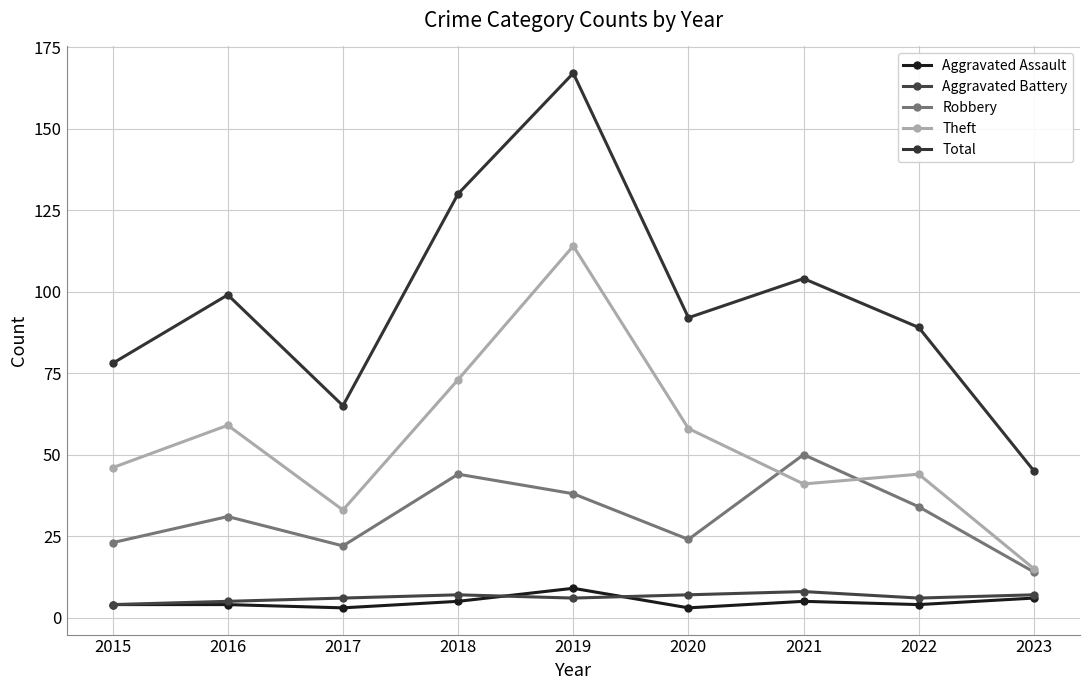

The value of Total at 2021 is 104. True or false?

True